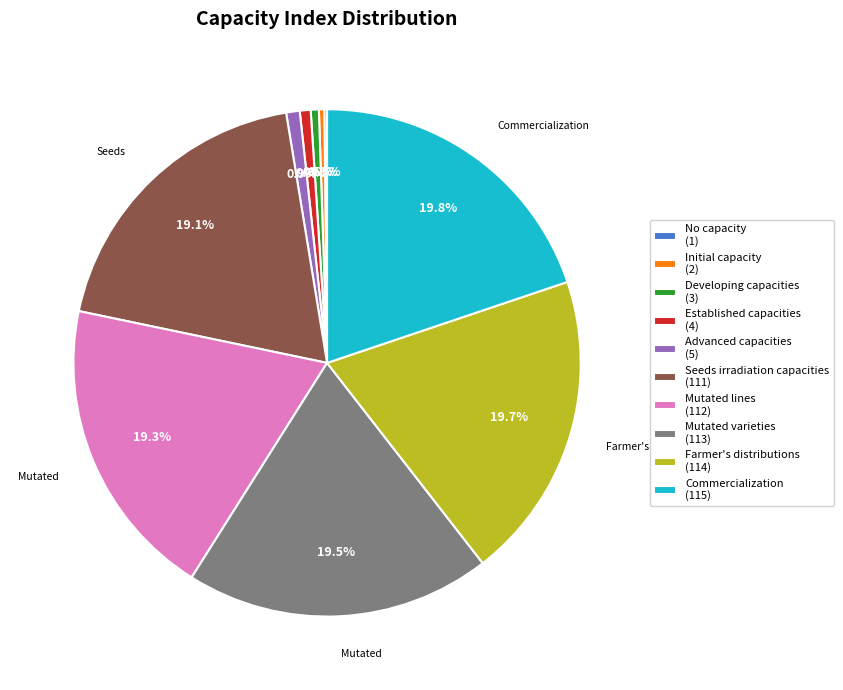

Does any single category account for the majority?

No